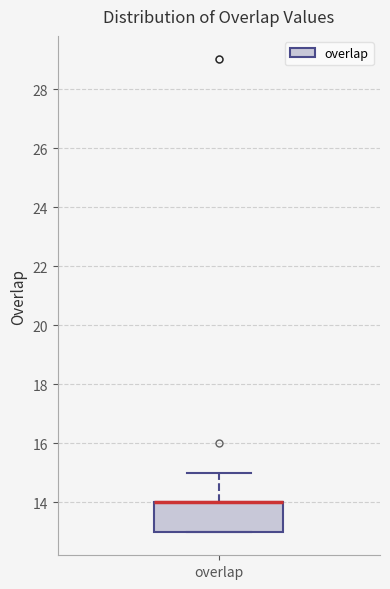

Where is the upper edge of the box for overlap on the y-axis? The values are not printed on the chart, so give them approximately, as read against the axis.

14